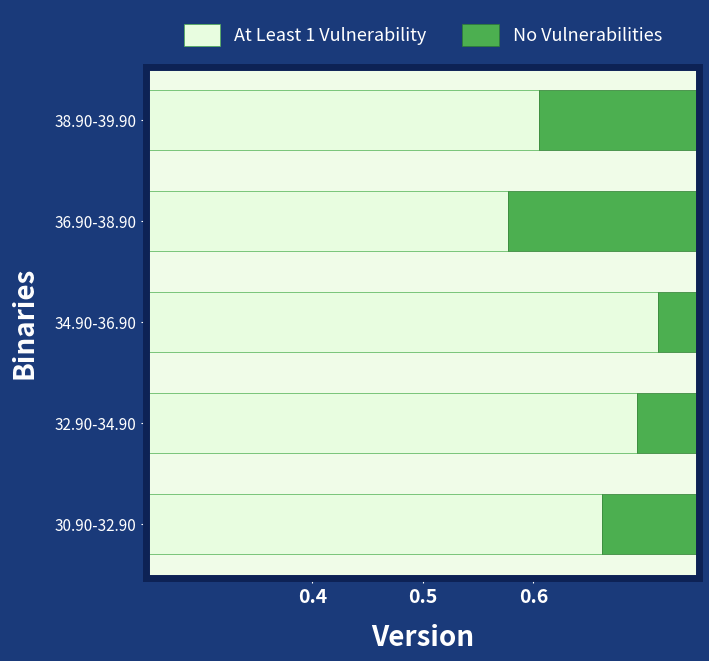

Which category has the lowest value in the At Least 1 Vulnerability series?

36.90-38.90